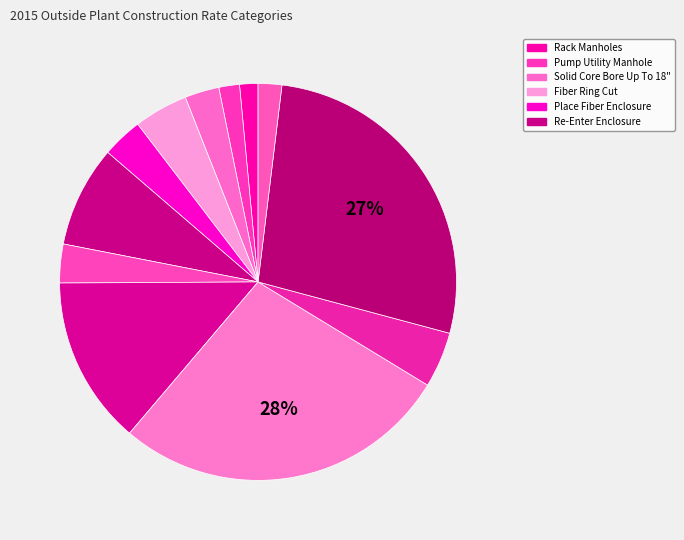

How many segments does this pie chart have?

12